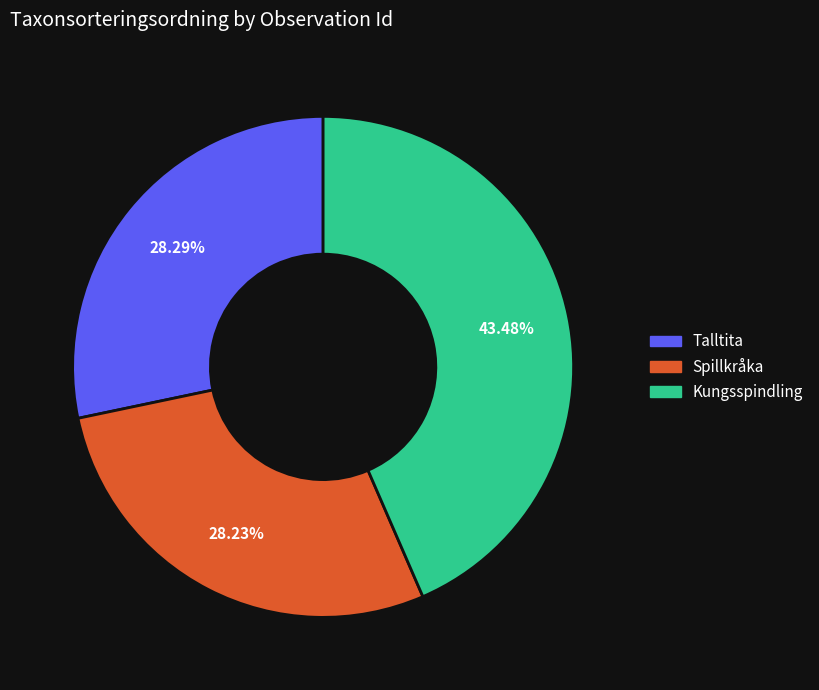

Is there a majority slice in this chart?

No